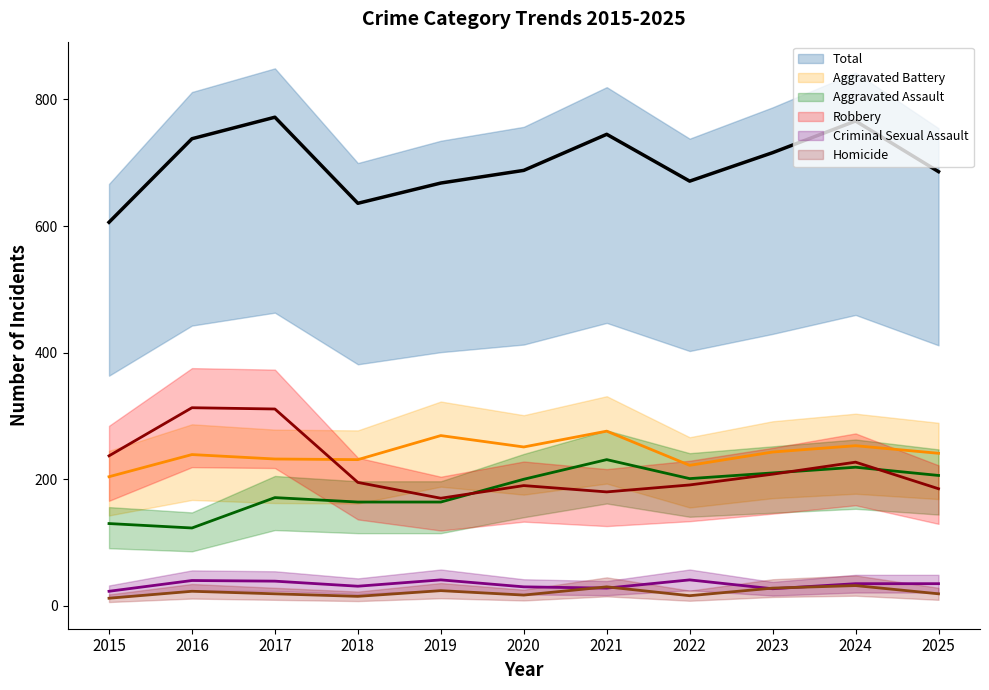

True or false: Aggravated Battery (mean) and Total (mean) cross at least once.

False